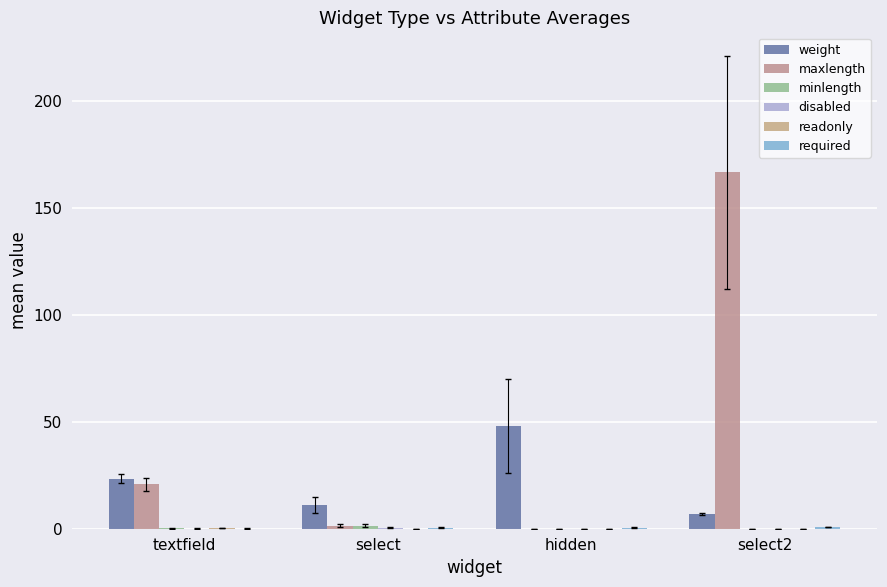

Reading right to left, transcribe all the data shown in this chart.

weight: 7.0	48.0	11.0	23.5
maxlength: 166.7	0.0	1.5	20.8
minlength: 0.0	0.0	1.5	0.2
disabled: 0.0	0.0	0.5	0.1
readonly: 0.0	0.0	0.0	0.4
required: 1.0	0.5	0.5	0.1